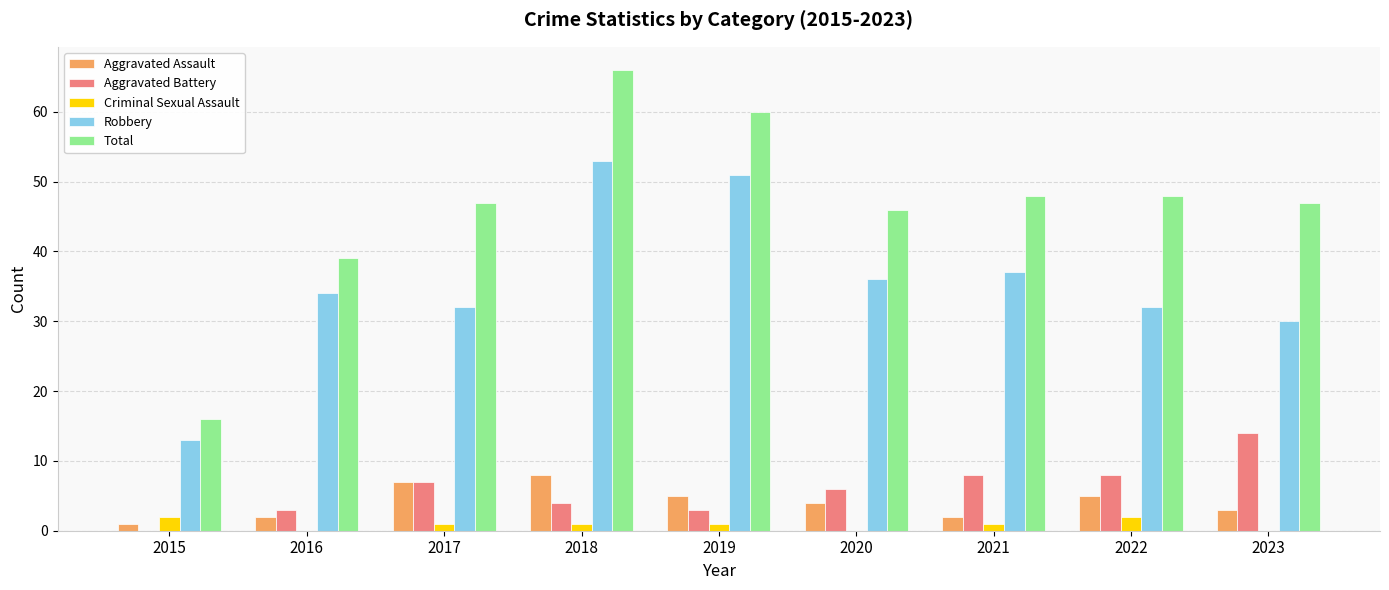

Is it true that Robbery equals 13 at 2015?

True